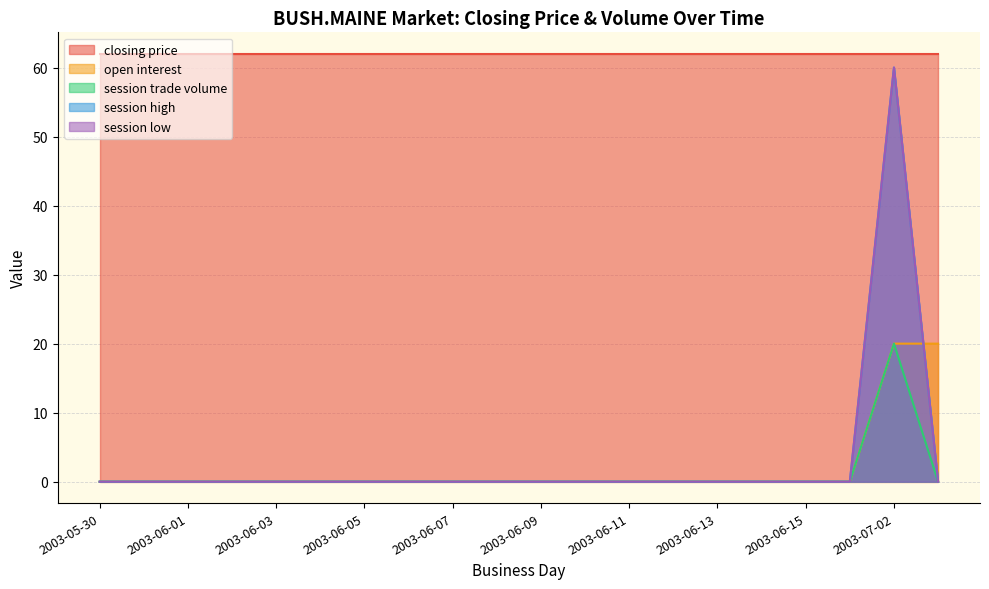

Is it true that session trade volume equals 0 at 2003-06-09?

True